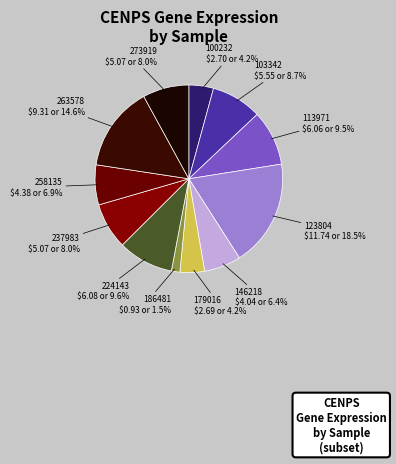

How many segments does this pie chart have?

12